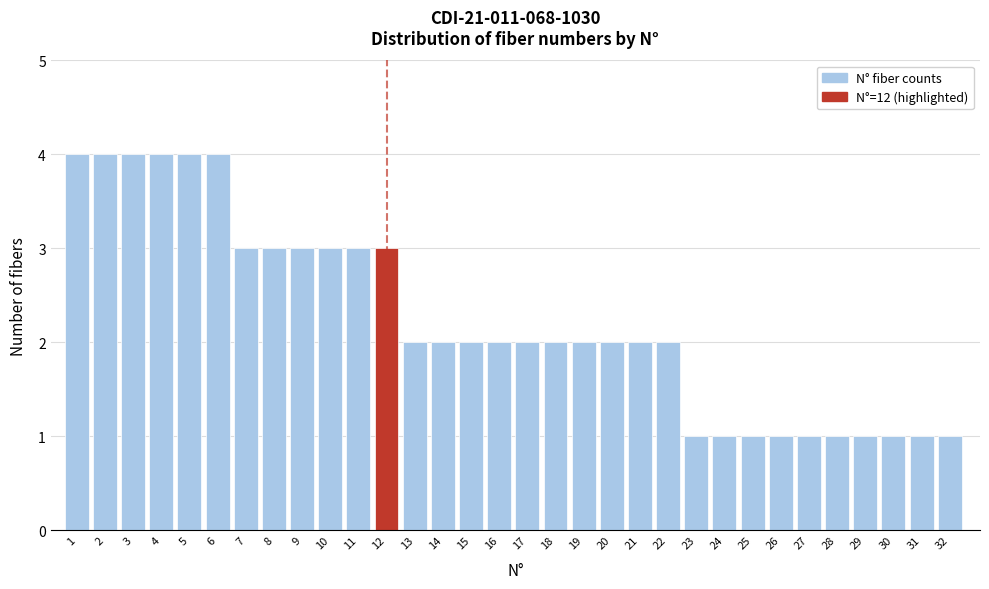

What is the greatest value displayed?

4